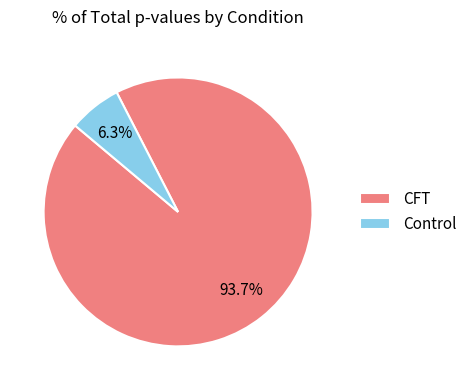

How many slices are in this pie chart?

2